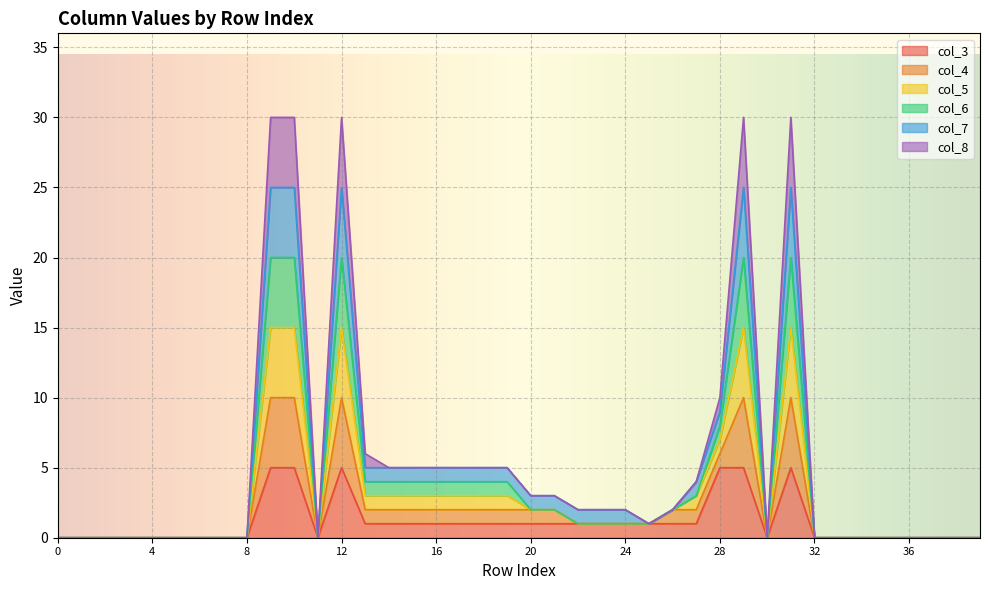

True or false: col_7 has a value of 0 at 22.

False